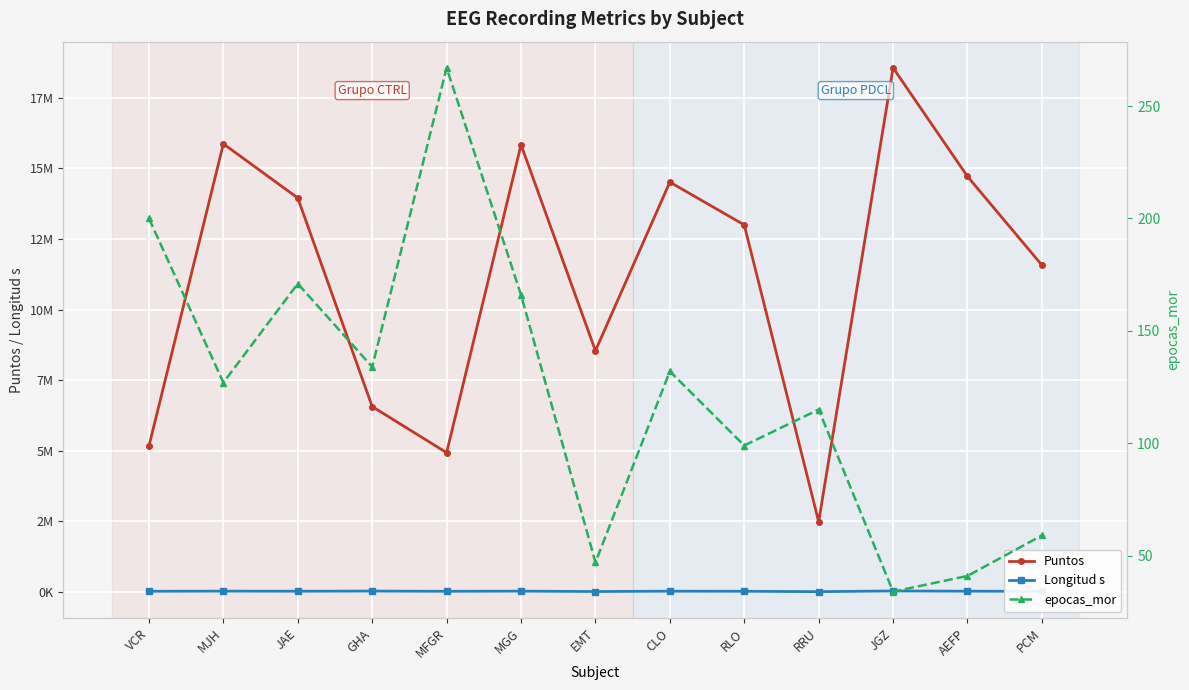

True or false: Longitud s and epocas_mor intersect in this chart.

False